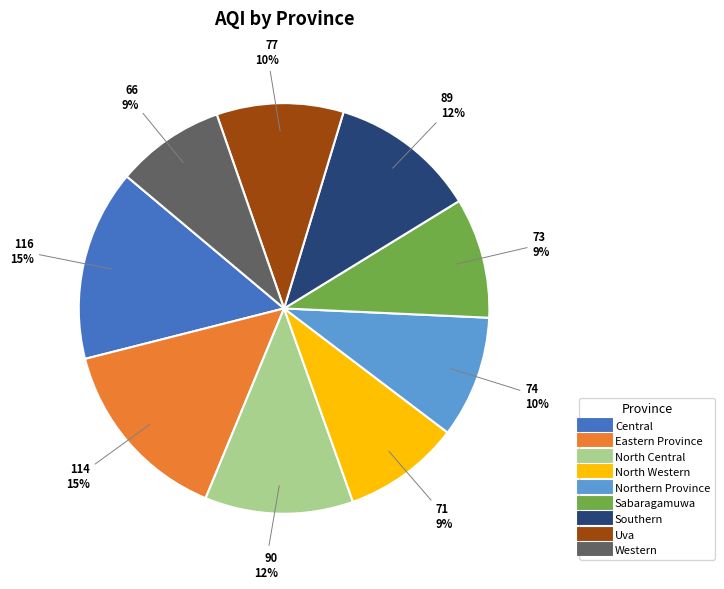

Count the number of slices in the pie.

9